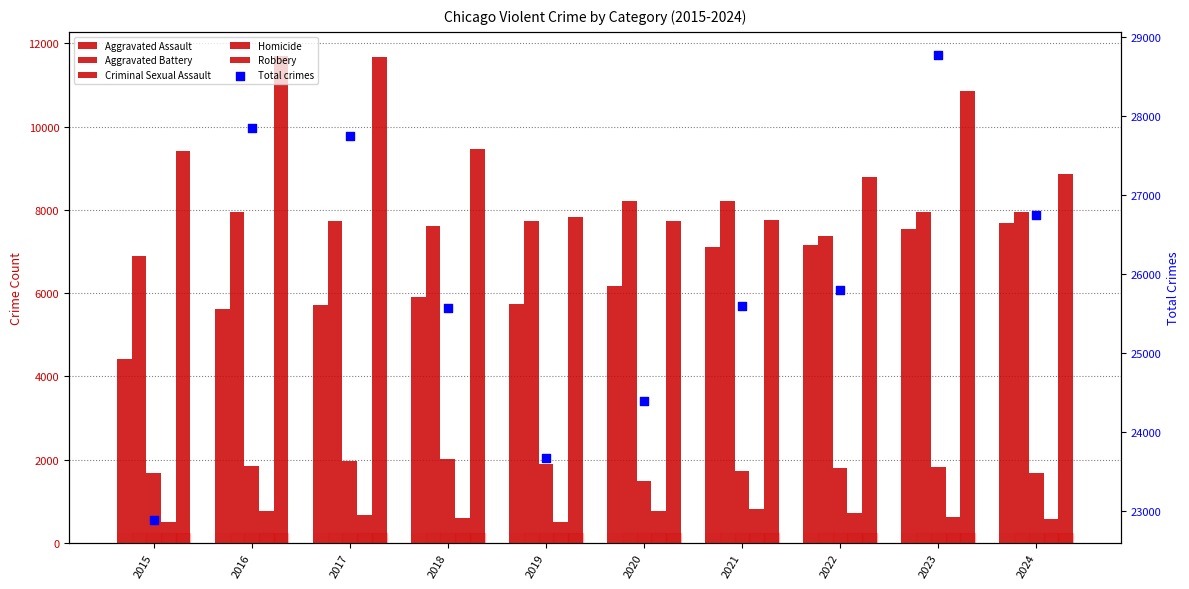

At how many categories does at least one series exceed 4122?

10